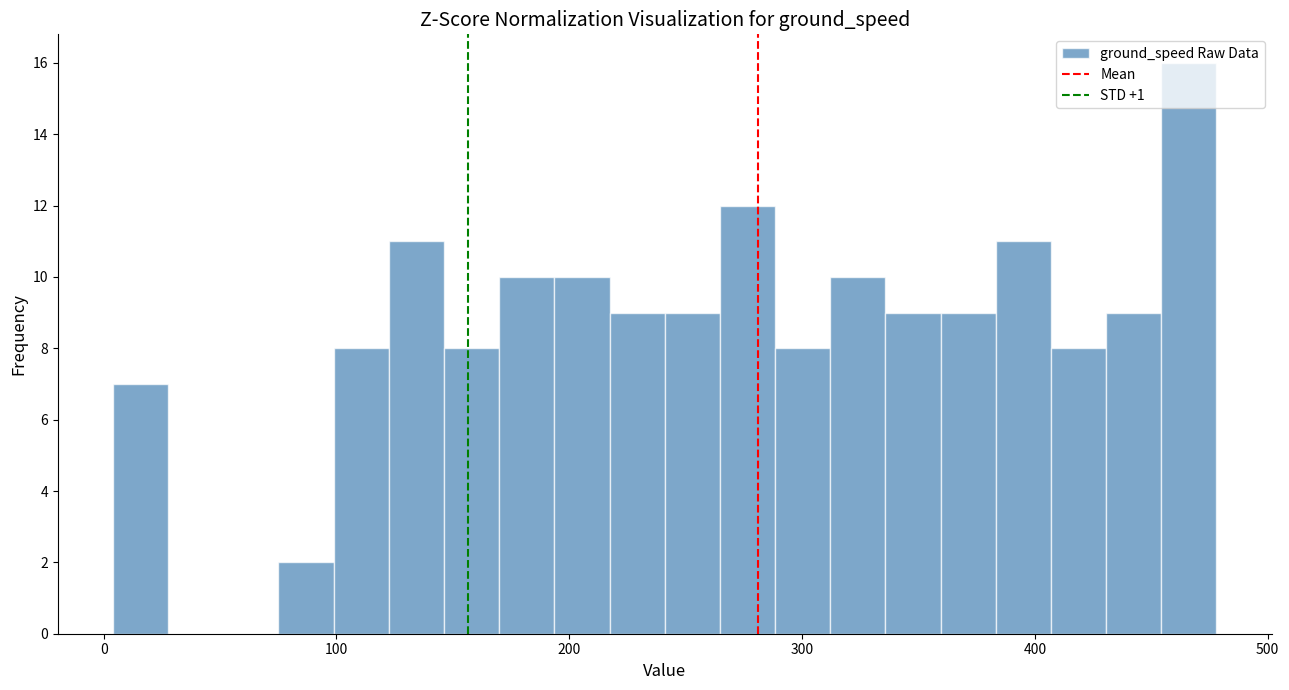

Read against the x-axis, roughly where is the centre of the tallest bar?

470